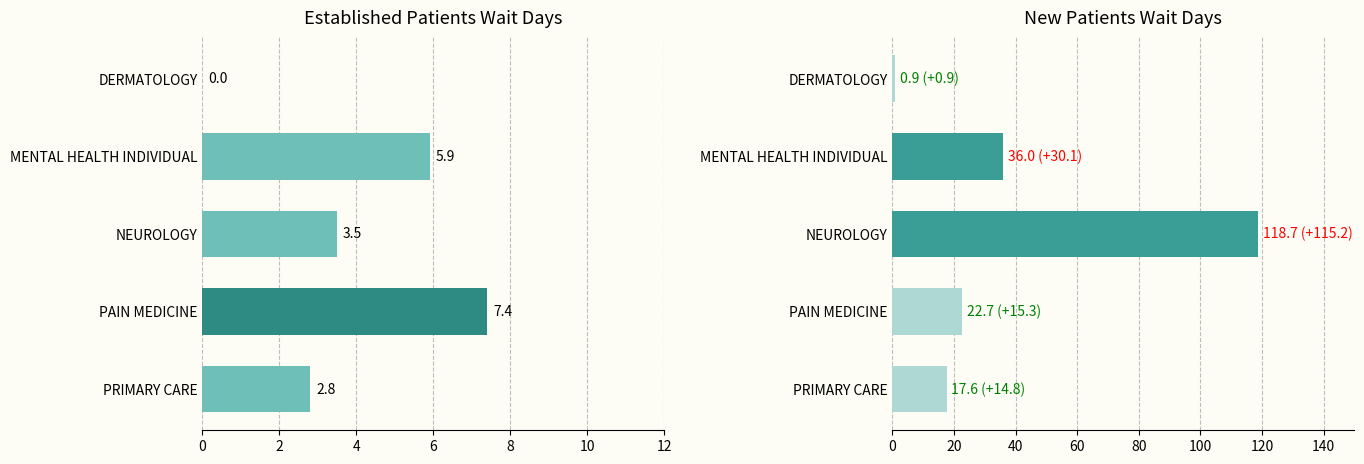

What is the minimum value for NewPatients?

0.9